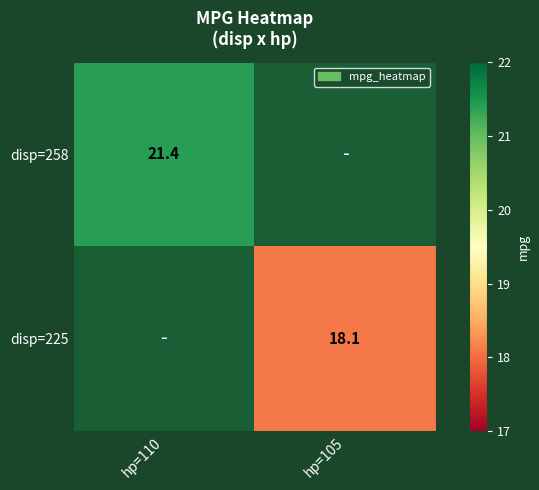

Is the value of disp=225 at hp=105 greater than the value of disp=258 at hp=110?

No